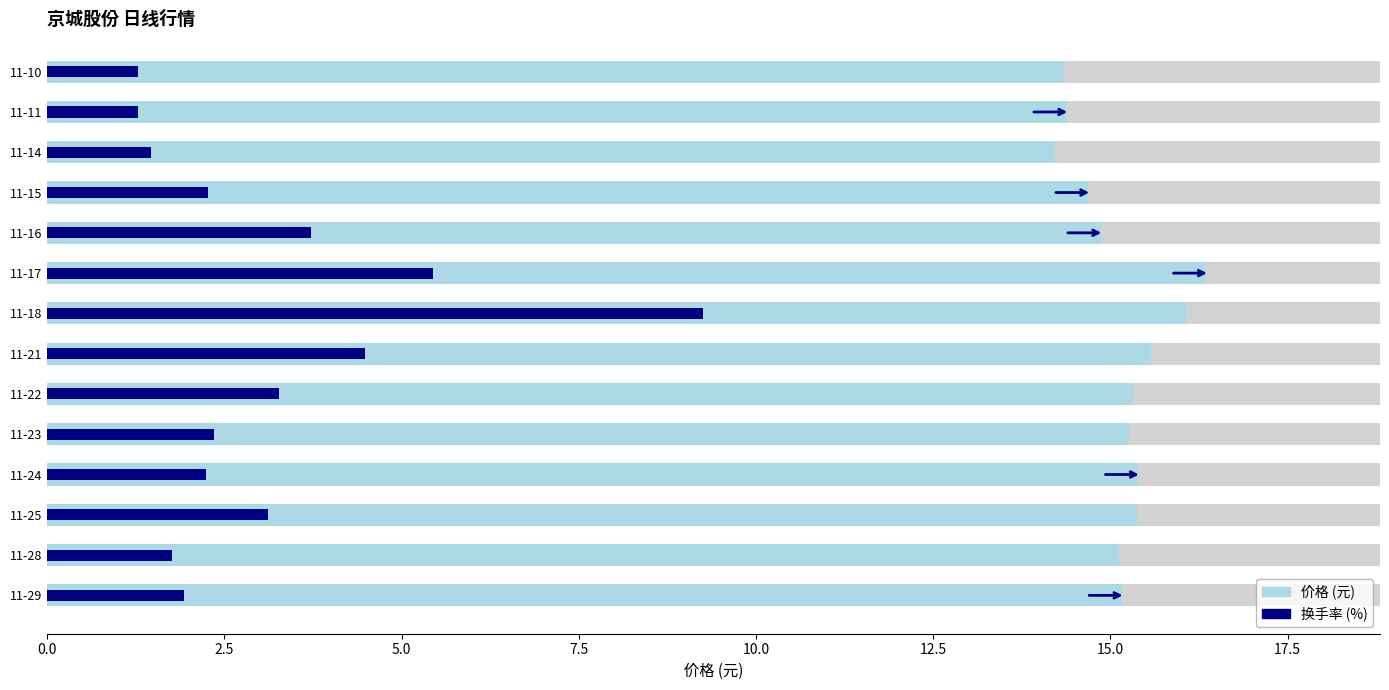

Which series has the widest spread of values?

换手率